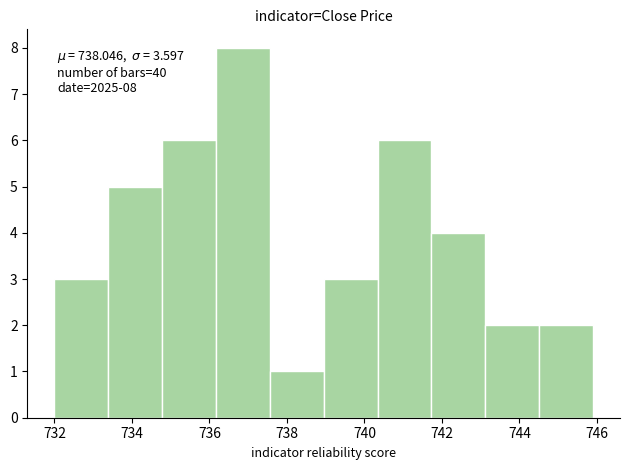

Which range on the x-axis has the tallest bar?

736.2 to 737.6